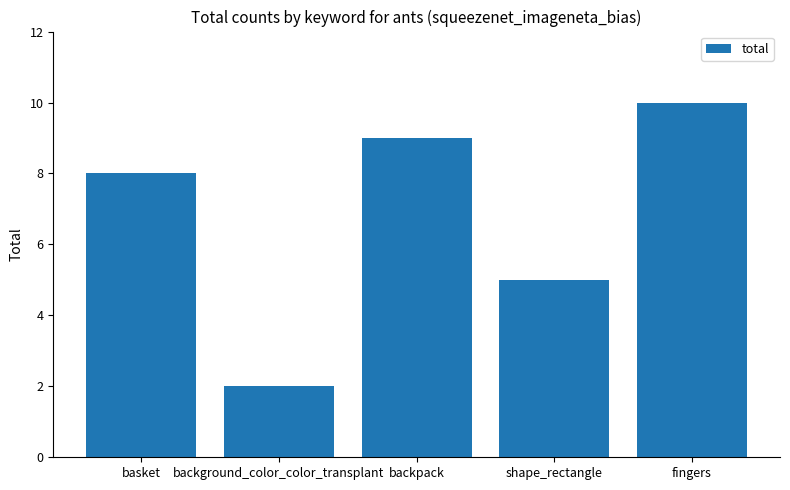

Are the bars grouped side by side (vs. stacked)?

No